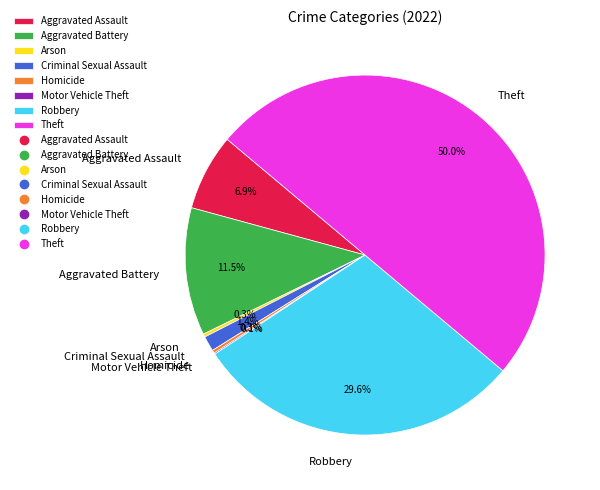

What is the largest slice in the pie chart?

Theft